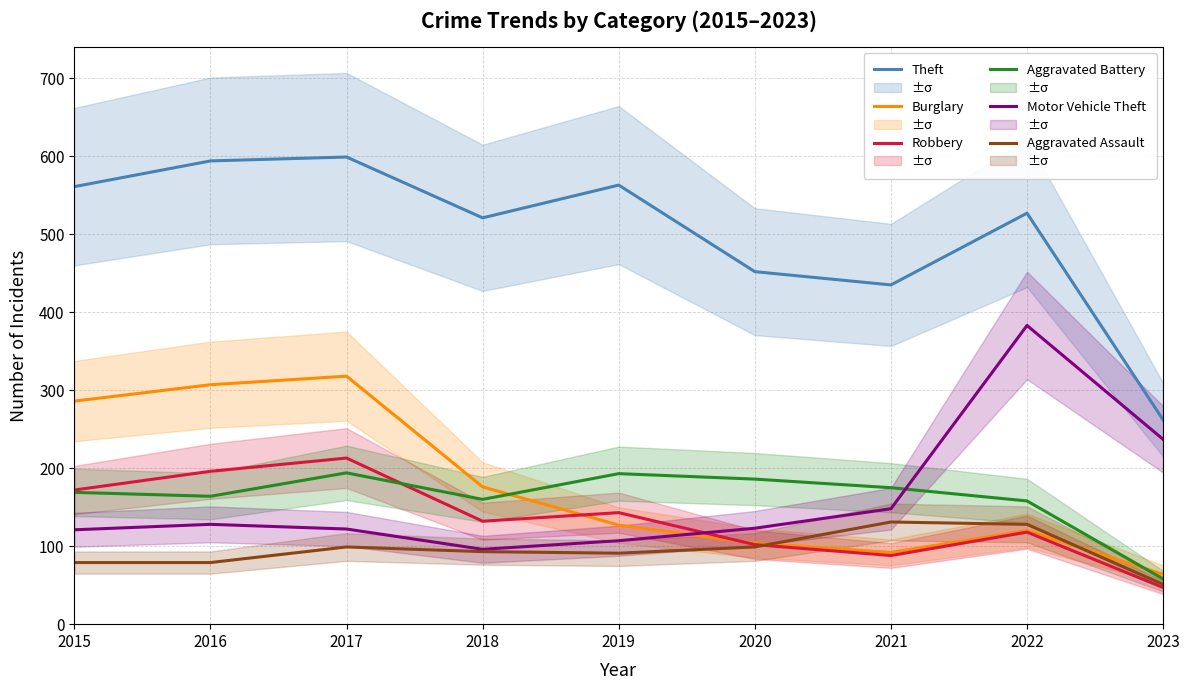

What is the difference between the maximum and minimum values in the Theft series?

337